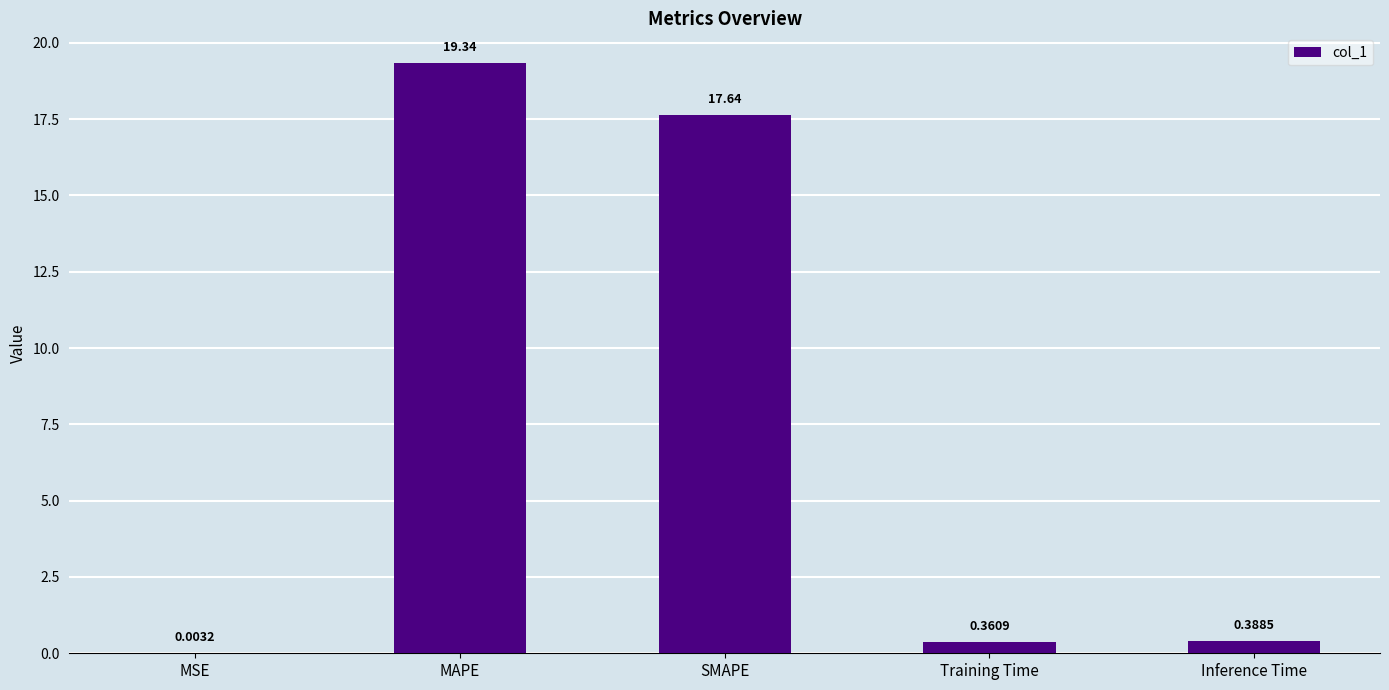

What is the sum of the values at Inference Time and Training Time?

0.7